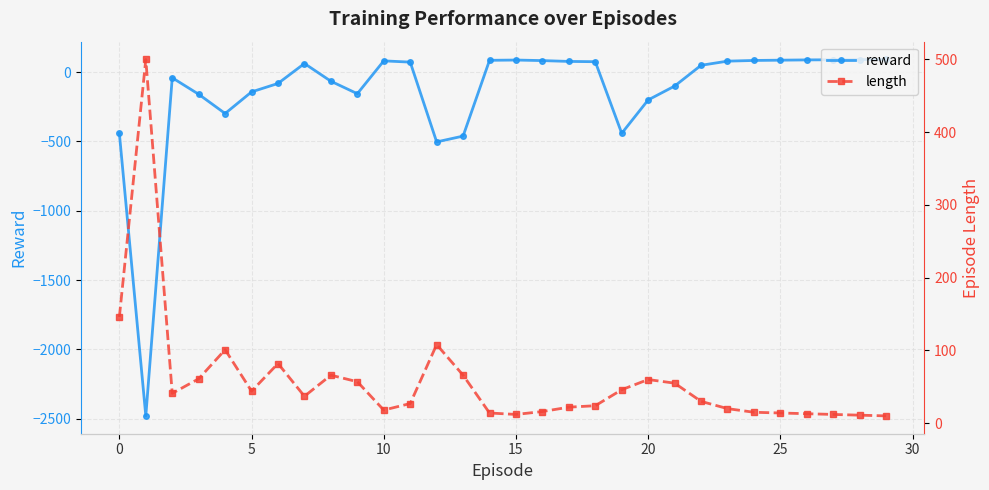

After their last crossing, which series has the higher values: reward or length?

reward